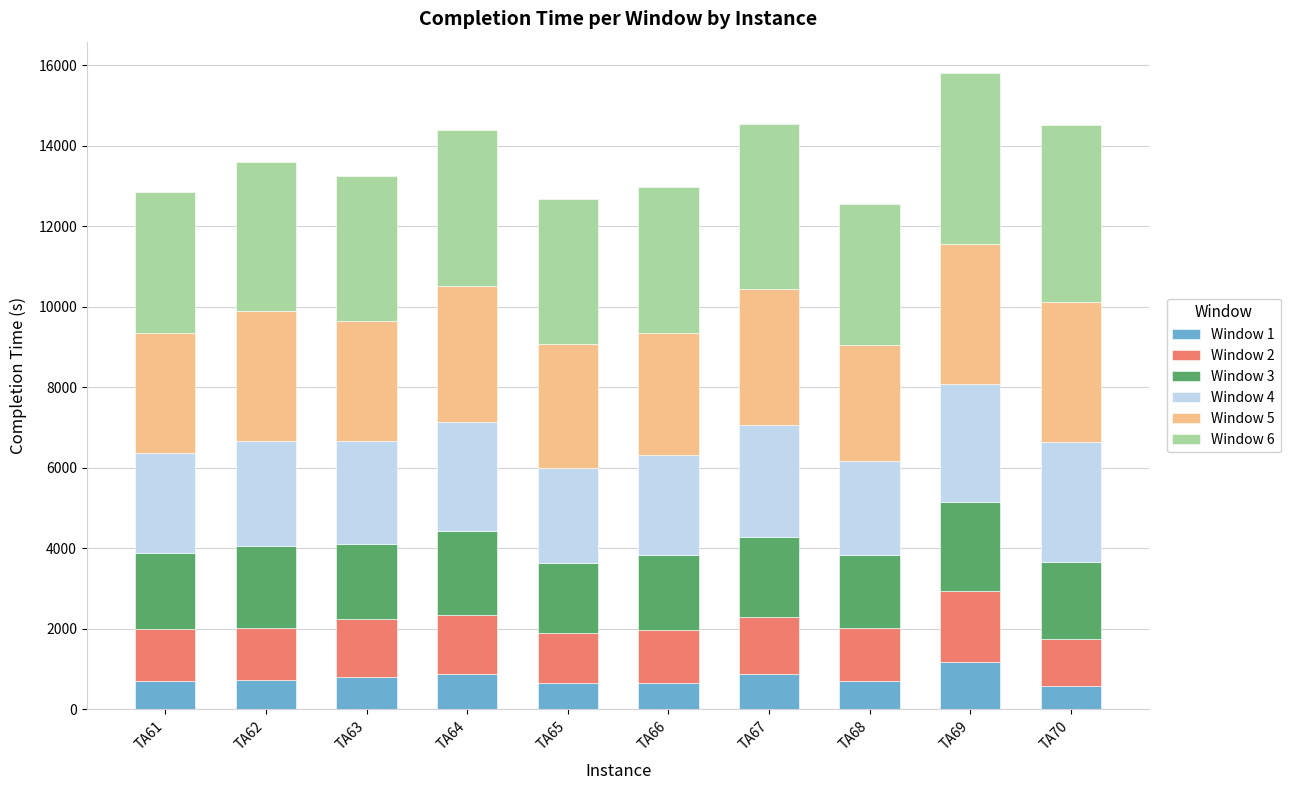

What is the total value across all series at TA66?

12985